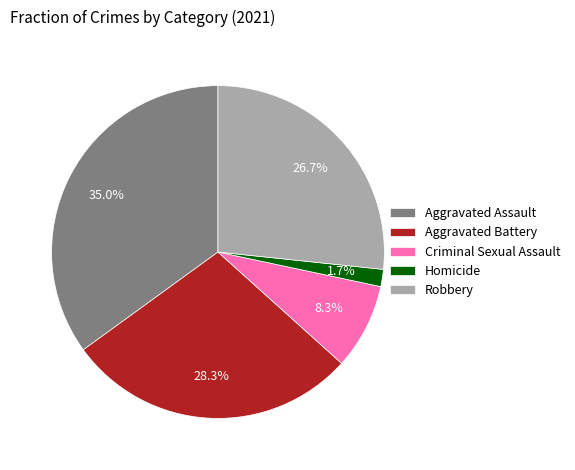

Is there any slice that represents more than half of the pie?

No